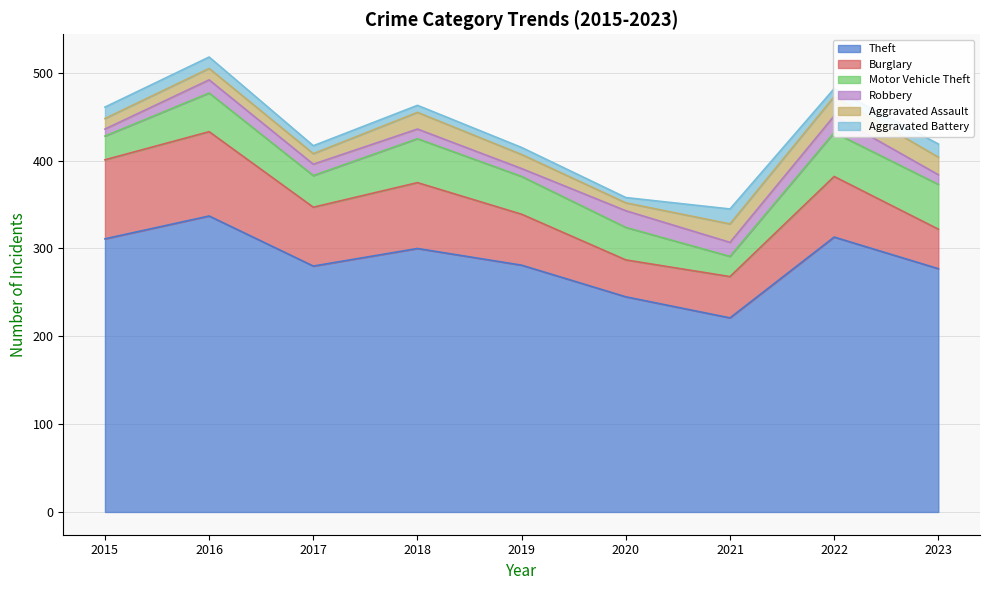

True or false: Aggravated Assault and Burglary cross at least once.

False